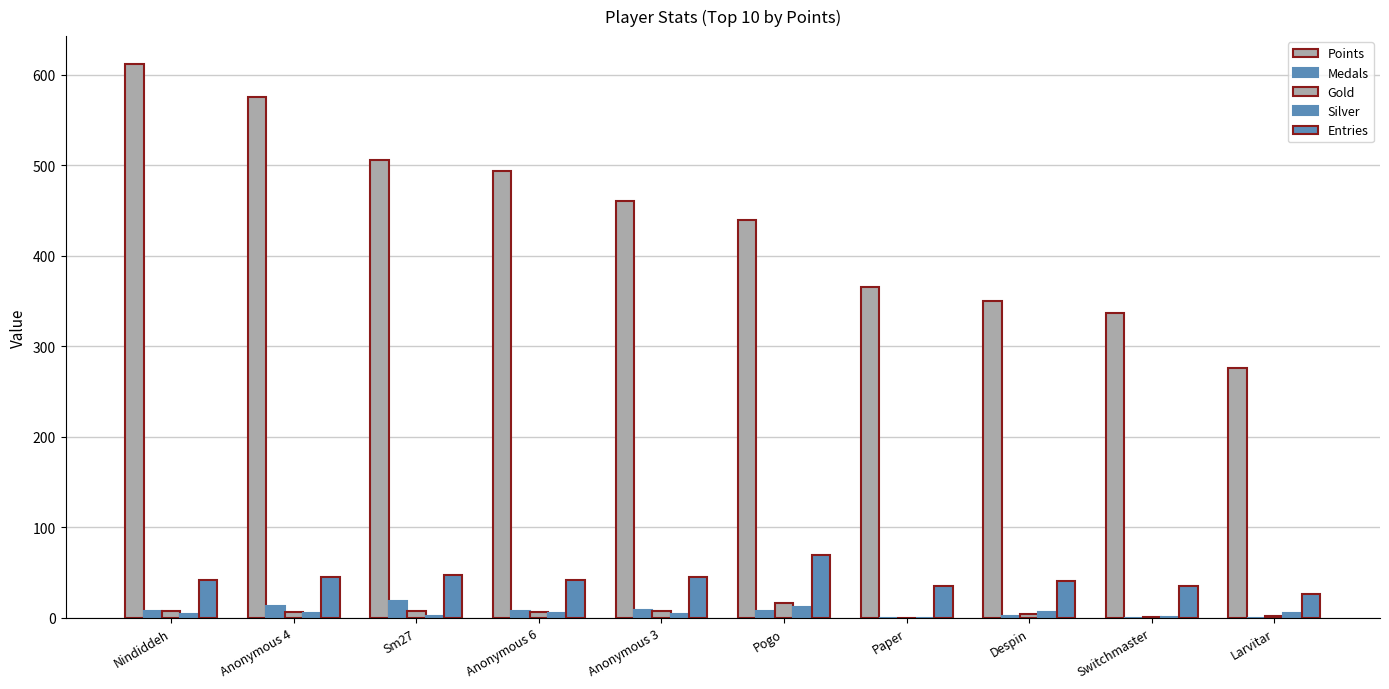

The value of Medals at Paper is 11. True or false?

False